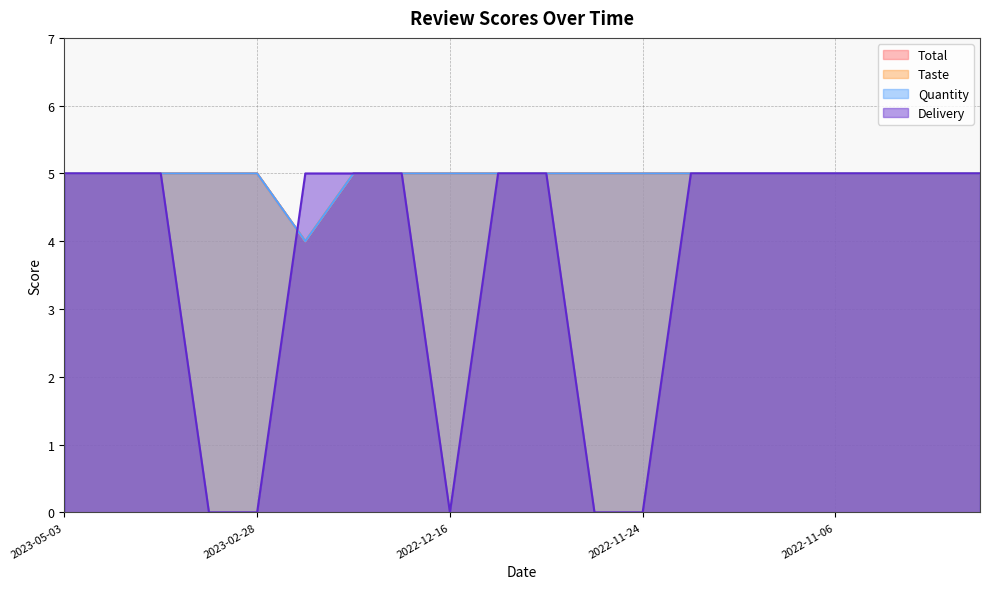

True or false: Delivery has a value of 7 at 2022-11-09.

False